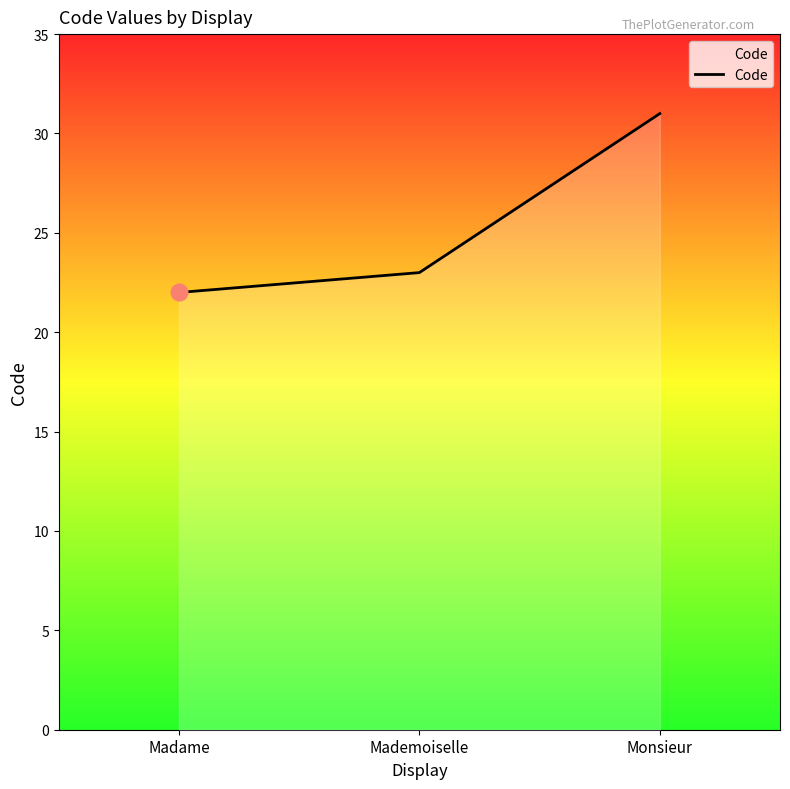

List the labels in order of value, smallest first.

Madame, Mademoiselle, Monsieur